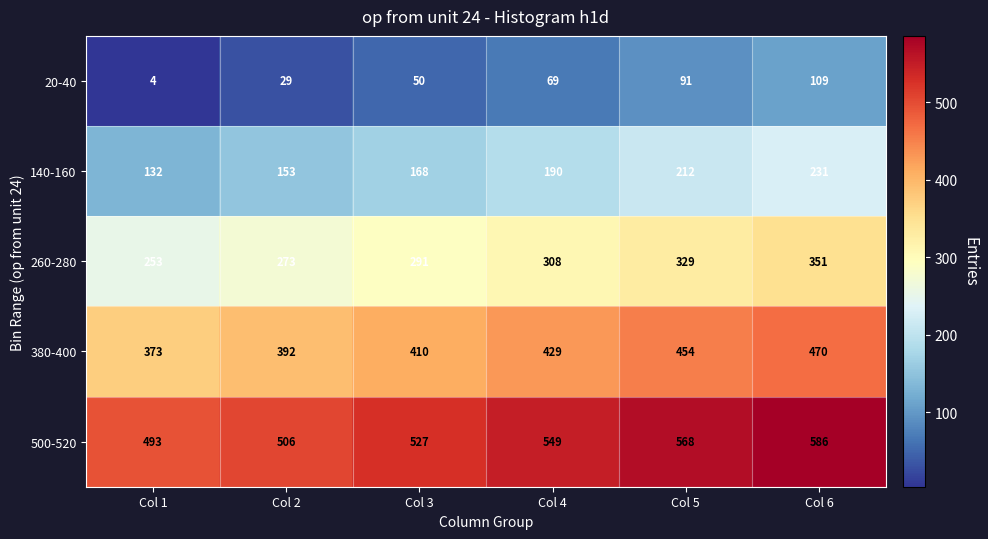

List the series in order of their overall mean, lowest first.

20-40, 140-160, 260-280, 380-400, 500-520